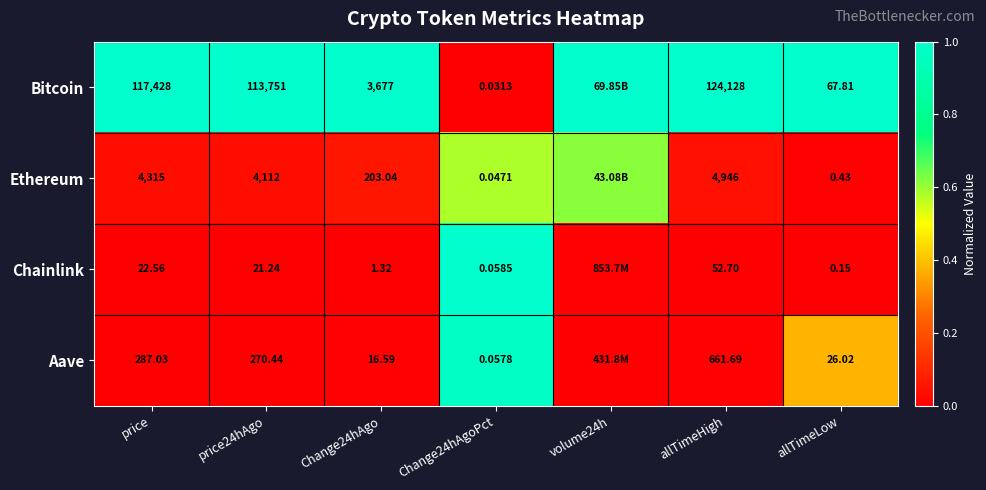

Is the value of Aave at Change24hAgoPct greater than the value of Ethereum at Change24hAgo?

No